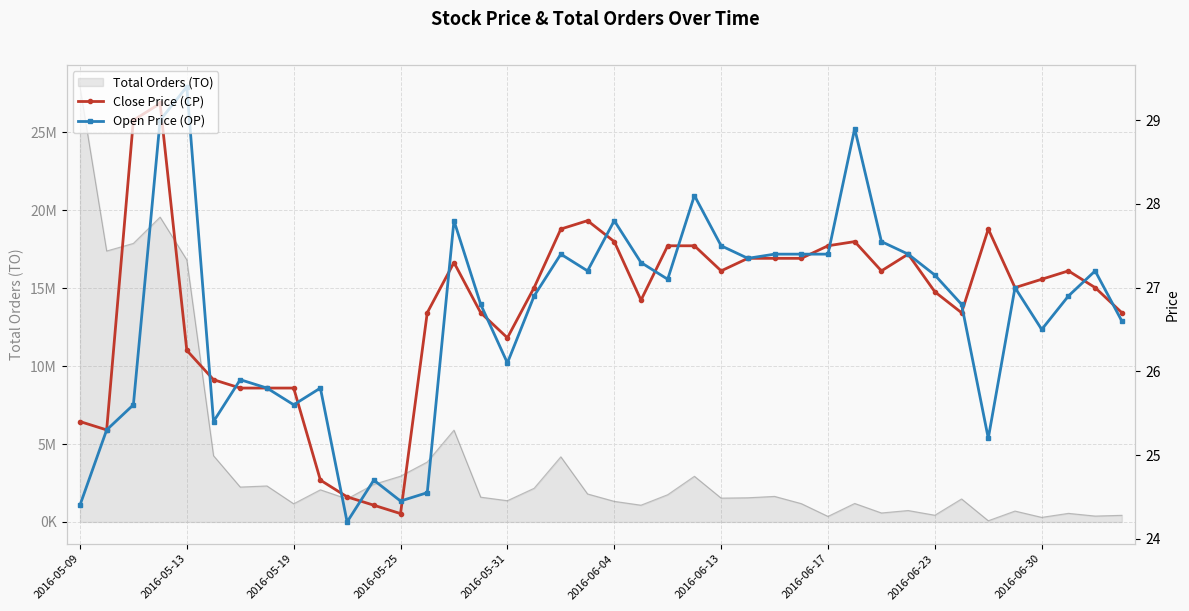

How many data points in Open Price (OP) are less than 27?

20